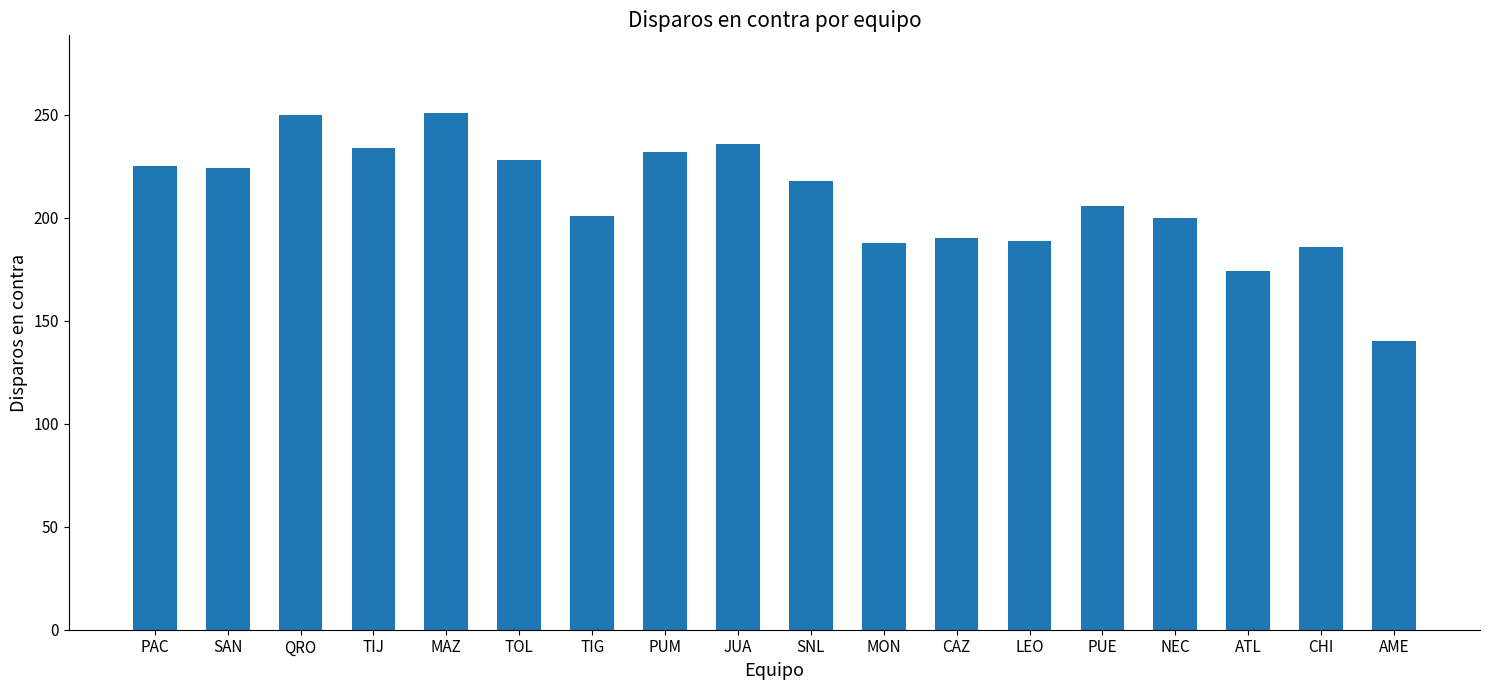

How many series are shown in this chart?

1